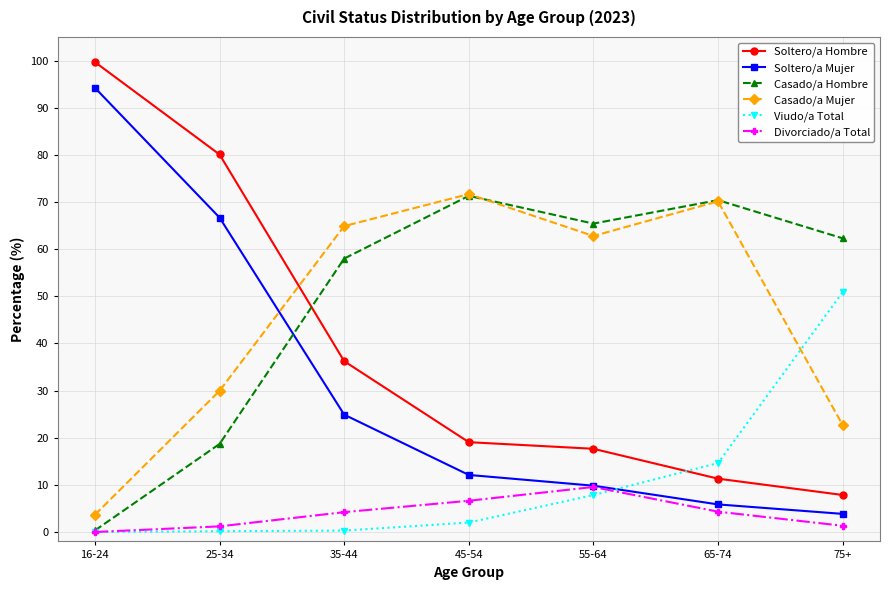

Rank the series at 75+ from highest to lowest value.

Casado/a Hombre, Viudo/a Total, Casado/a Mujer, Soltero/a Hombre, Soltero/a Mujer, Divorciado/a Total